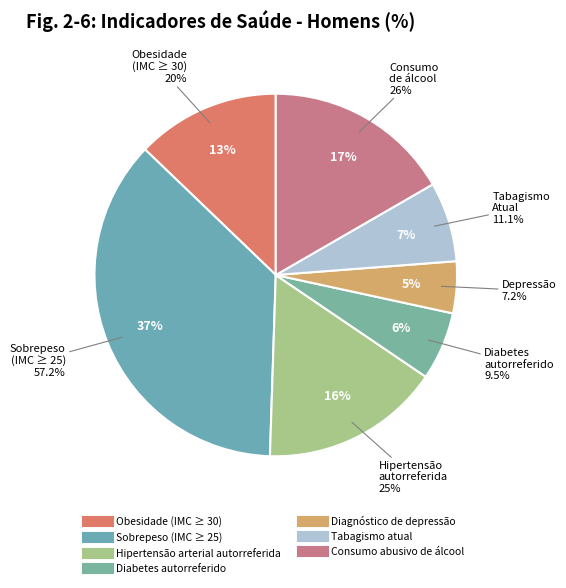

To the nearest percent, what is the average slice percentage?

14%